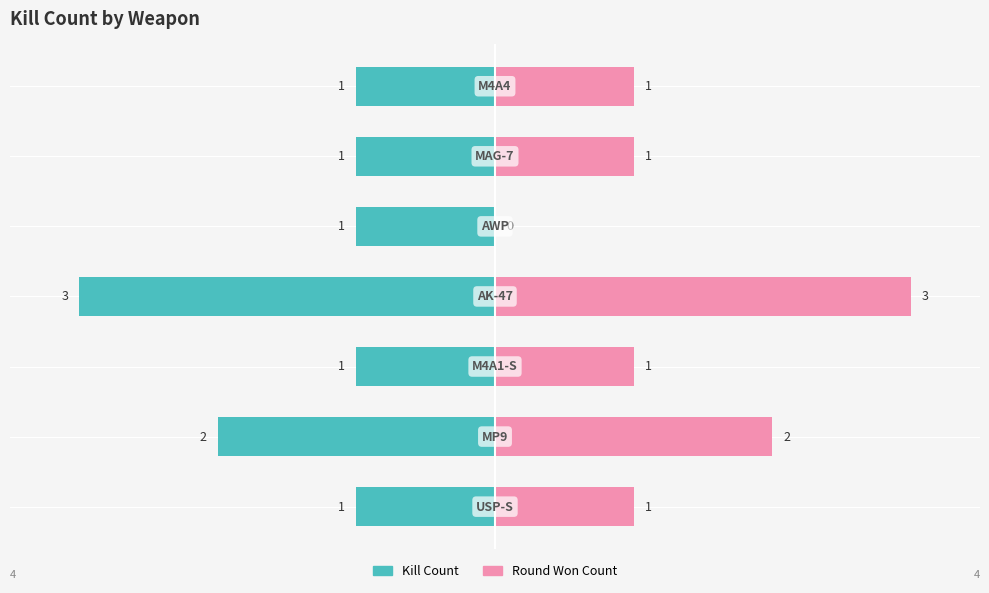

Is the value of Kill Count at 0 greater than the value of Round Won Count at 2?

No